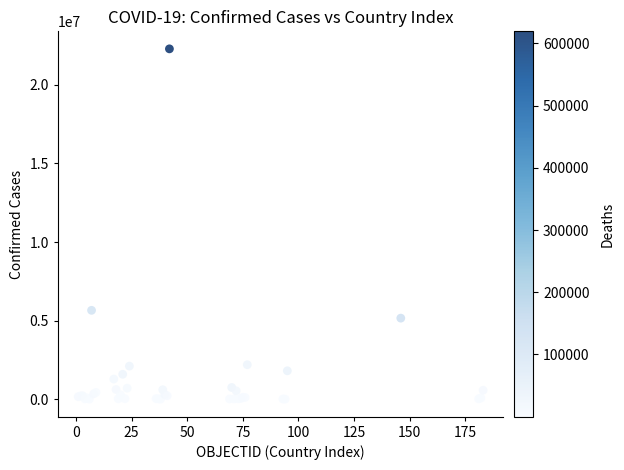

What Y value in the scatter plot is closest to 11147249?

5654408